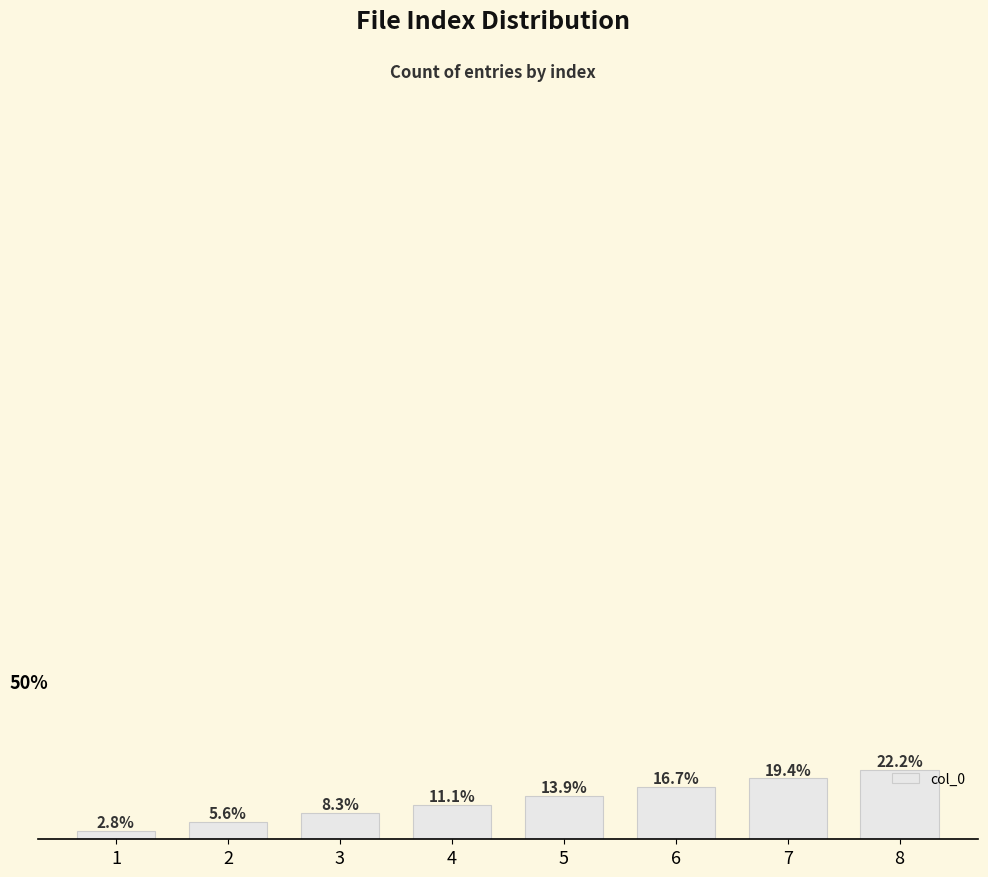

List the labels in order of value, largest first.

8, 7, 6, 5, 4, 3, 2, 1